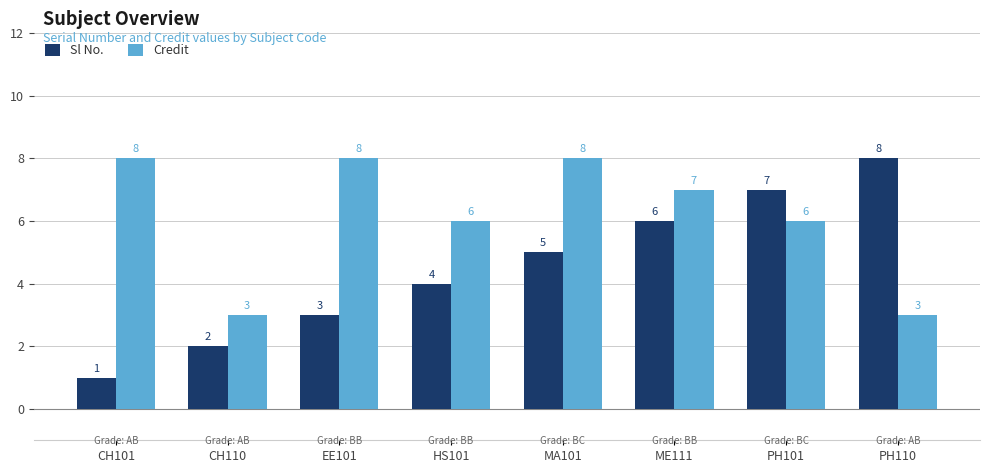

List the labels in order of Sl No. value, largest first.

PH110, PH101, ME111, MA101, HS101, EE101, CH110, CH101